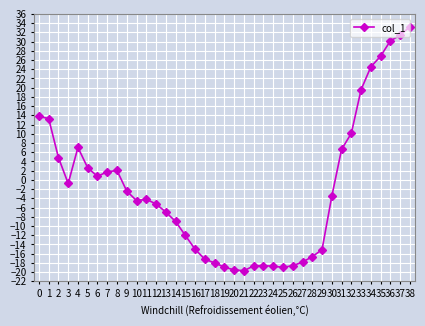

What value does the data have at 18?

-18.0